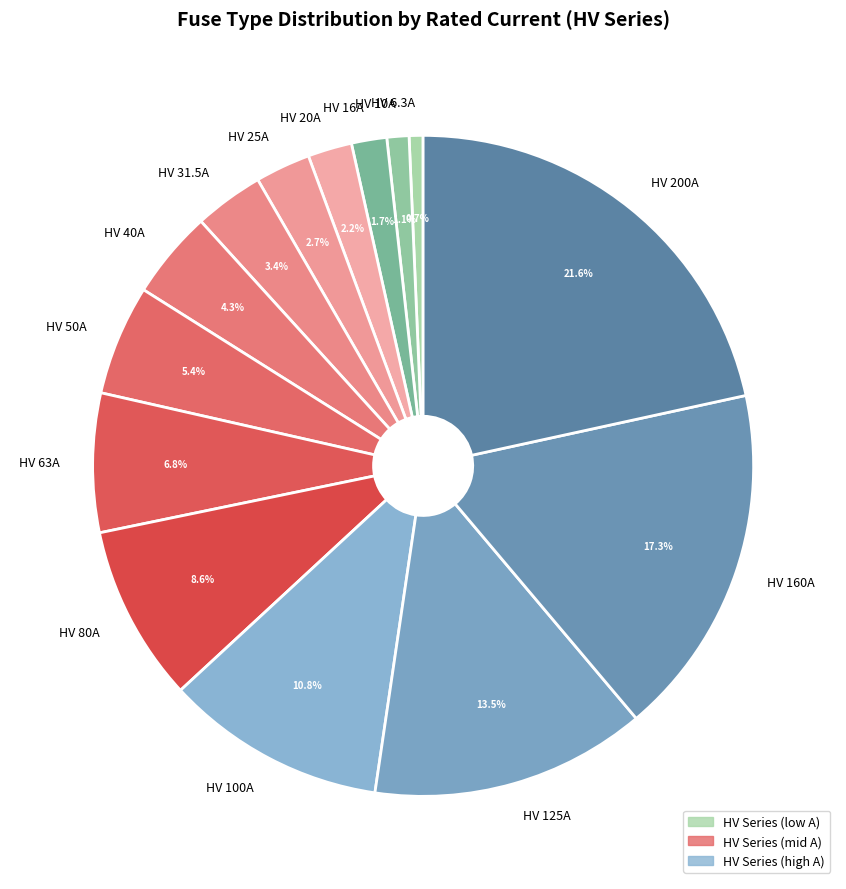

How many segments does this pie chart have?

14